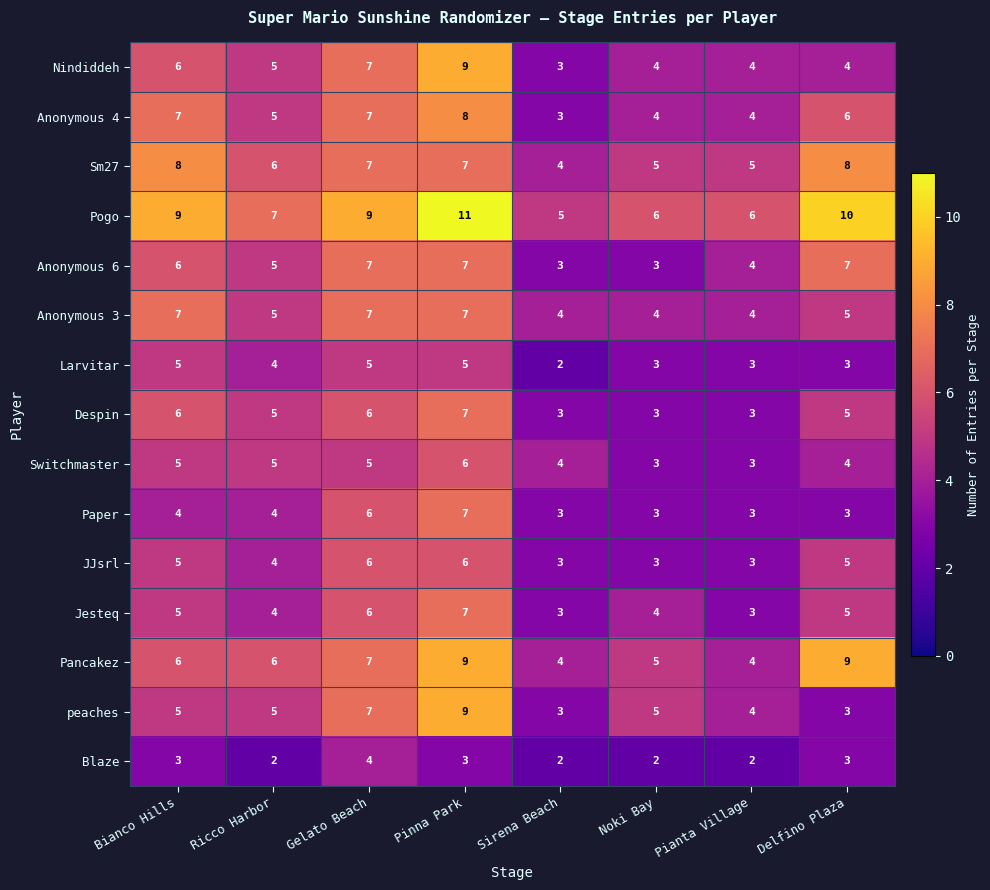

What is the spread (max minus min) of values at Noki Bay?

4